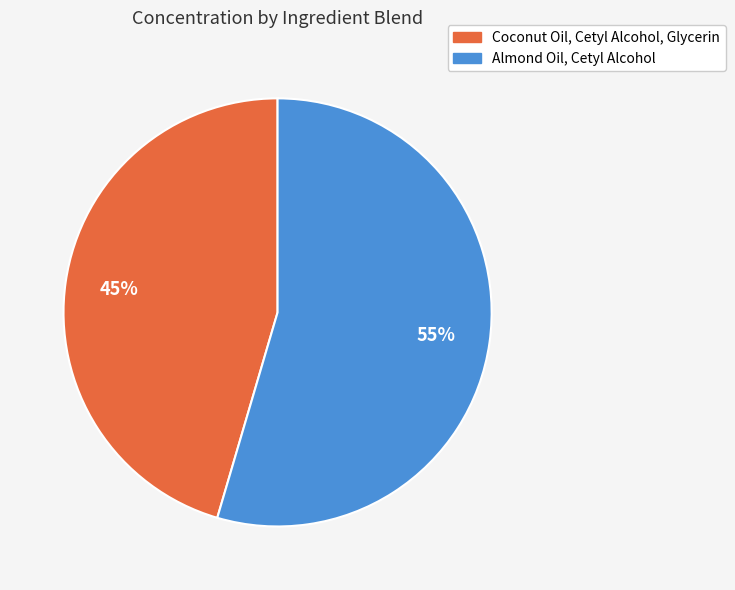

Count the number of slices in the pie.

2